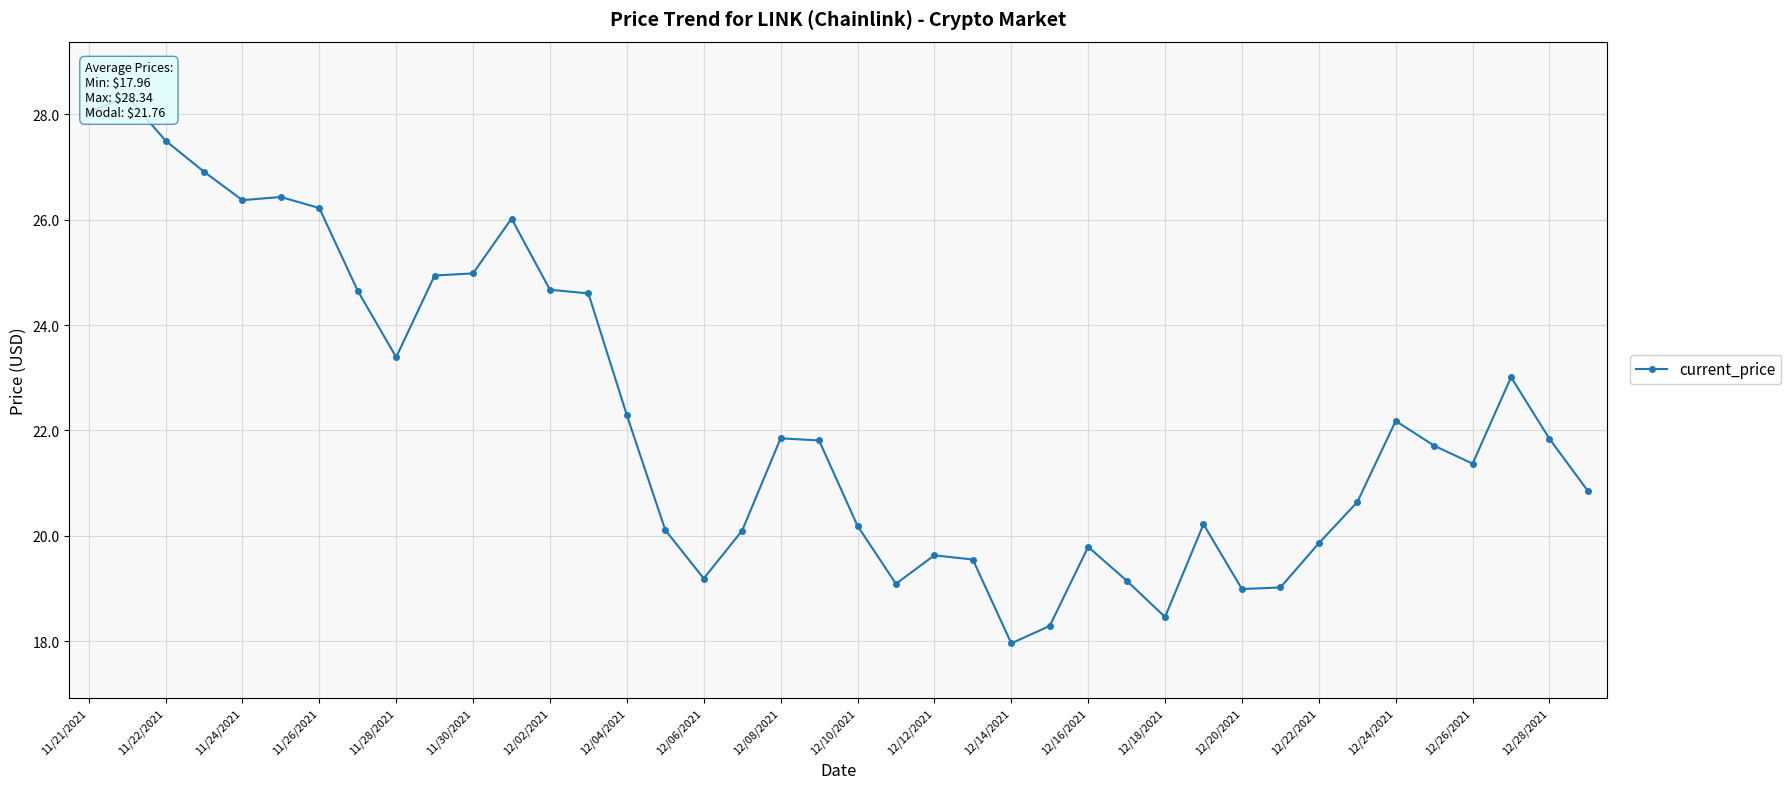

What is the maximum value shown in the chart?

28.3